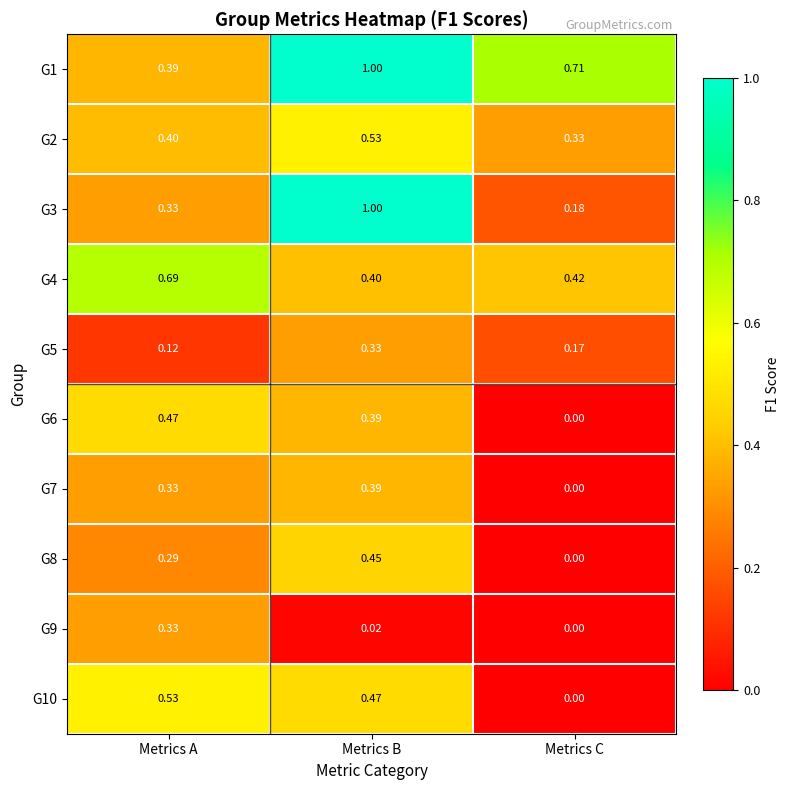

Which label corresponds to the smallest value in the chart?

Metrics C